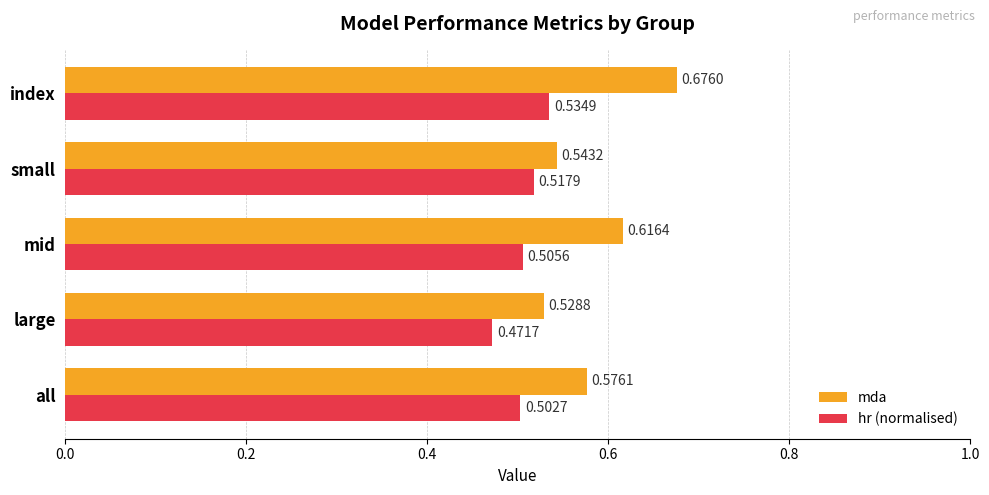

Is the value of mda at small greater than the value of hr (normalised) at all?

Yes